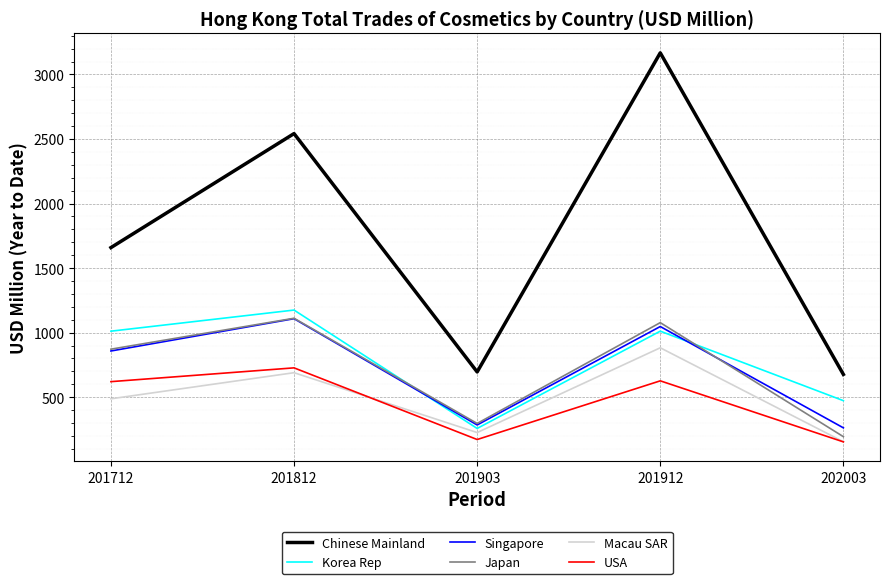

How many interior local valleys does the Japan series have?

1